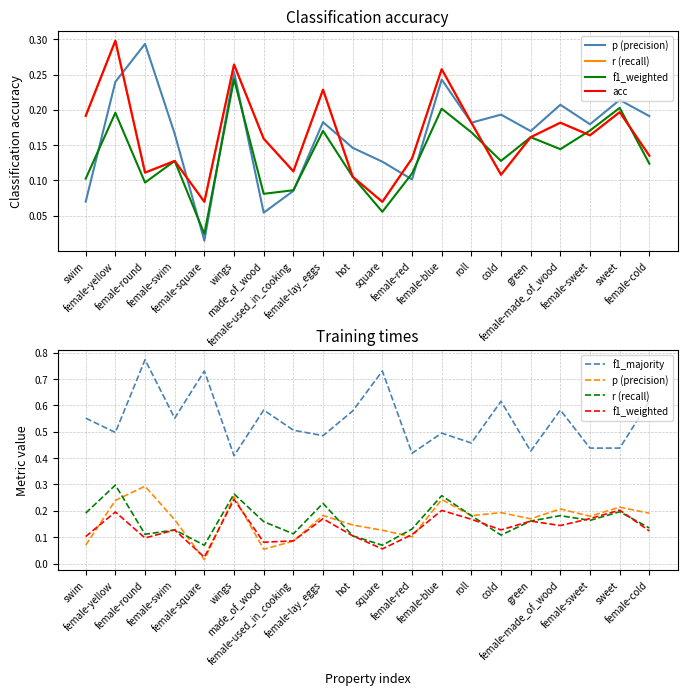

Reading left to right, what are all the values shown in this chart?

p (precision): swim=0.1	female-yellow=0.2	female-round=0.3	female-swim=0.2	female-square=0.0	wings=0.3	made_of_wood=0.1	female-used_in_cooking=0.1	female-lay_eggs=0.2	hot=0.1	square=0.1	female-red=0.1	female-blue=0.2	roll=0.2	cold=0.2	green=0.2	female-made_of_wood=0.2	female-sweet=0.2	sweet=0.2	female-cold=0.2
r (recall): swim=0.2	female-yellow=0.3	female-round=0.1	female-swim=0.1	female-square=0.1	wings=0.3	made_of_wood=0.2	female-used_in_cooking=0.1	female-lay_eggs=0.2	hot=0.1	square=0.1	female-red=0.1	female-blue=0.3	roll=0.2	cold=0.1	green=0.2	female-made_of_wood=0.2	female-sweet=0.2	sweet=0.2	female-cold=0.1
f1_weighted: swim=0.1	female-yellow=0.2	female-round=0.1	female-swim=0.1	female-square=0.0	wings=0.2	made_of_wood=0.1	female-used_in_cooking=0.1	female-lay_eggs=0.2	hot=0.1	square=0.1	female-red=0.1	female-blue=0.2	roll=0.2	cold=0.1	green=0.2	female-made_of_wood=0.1	female-sweet=0.2	sweet=0.2	female-cold=0.1
acc: swim=0.2	female-yellow=0.3	female-round=0.1	female-swim=0.1	female-square=0.1	wings=0.3	made_of_wood=0.2	female-used_in_cooking=0.1	female-lay_eggs=0.2	hot=0.1	square=0.1	female-red=0.1	female-blue=0.3	roll=0.2	cold=0.1	green=0.2	female-made_of_wood=0.2	female-sweet=0.2	sweet=0.2	female-cold=0.1
f1_majority: swim=0.6	female-yellow=0.5	female-round=0.8	female-swim=0.6	female-square=0.7	wings=0.4	made_of_wood=0.6	female-used_in_cooking=0.5	female-lay_eggs=0.5	hot=0.6	square=0.7	female-red=0.4	female-blue=0.5	roll=0.5	cold=0.6	green=0.4	female-made_of_wood=0.6	female-sweet=0.4	sweet=0.4	female-cold=0.6